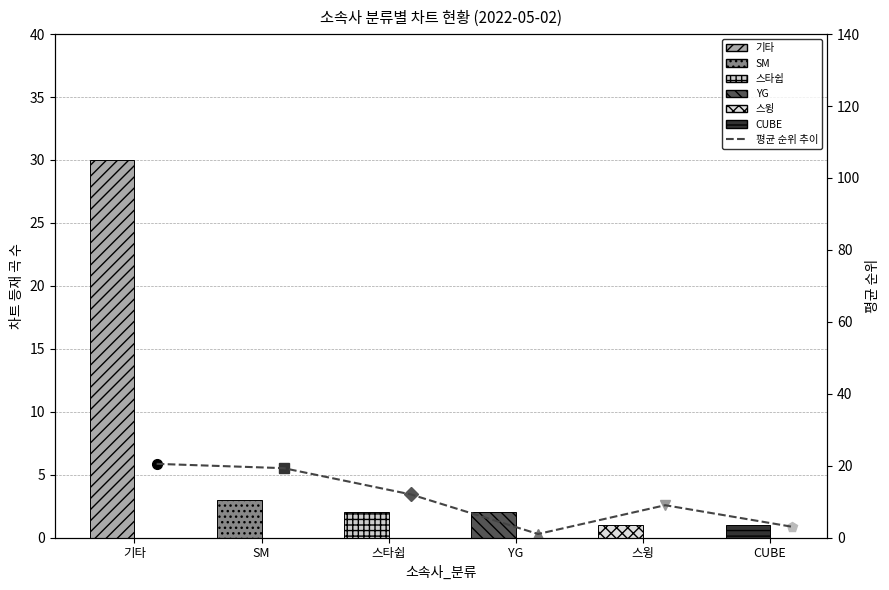

Rank the categories by value from highest to lowest.

기타, SM, 스타쉽, 스윙, CUBE, YG